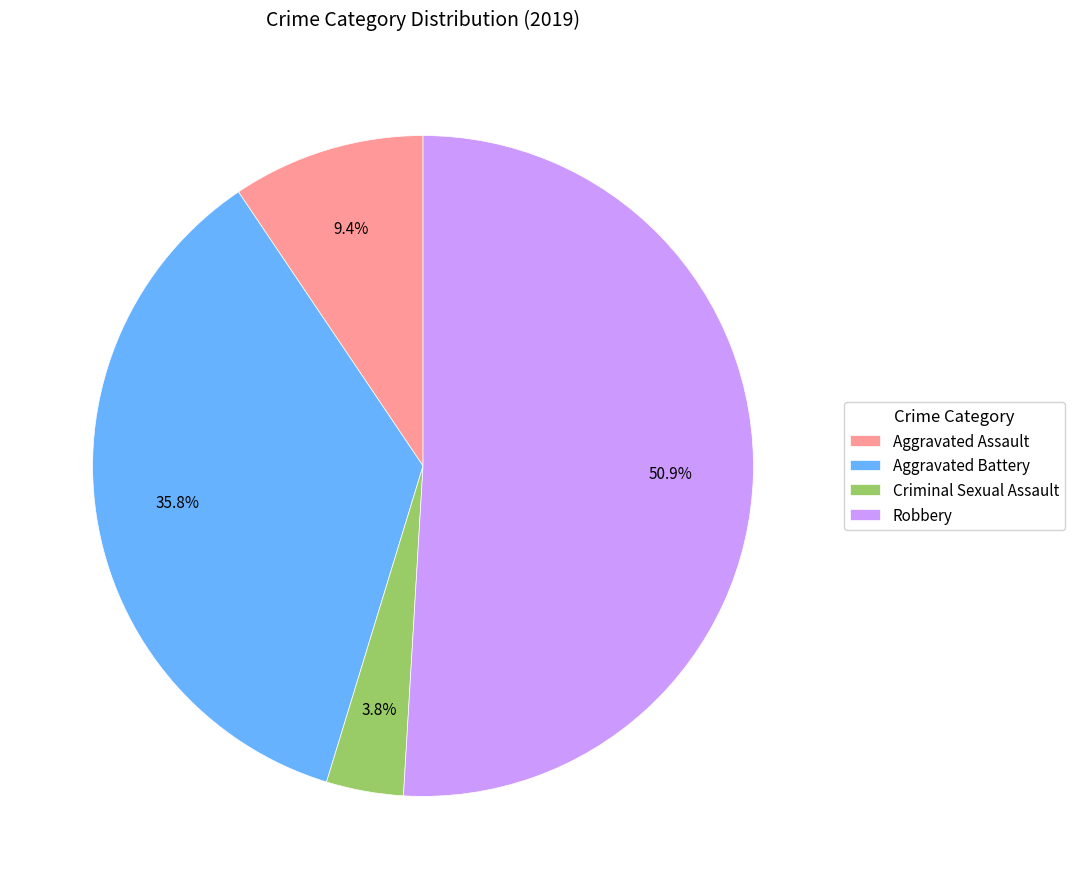

Which category accounts for the majority?

Robbery